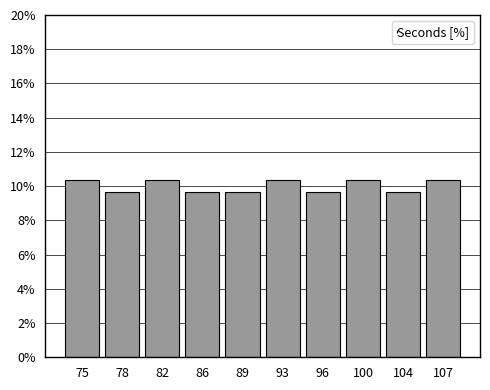

Reading left to right, extract all data points from this chart.

75=10.3	78=9.7	82=10.3	86=9.7	89=9.7	93=10.3	96=9.7	100=10.3	104=9.7	107=10.3